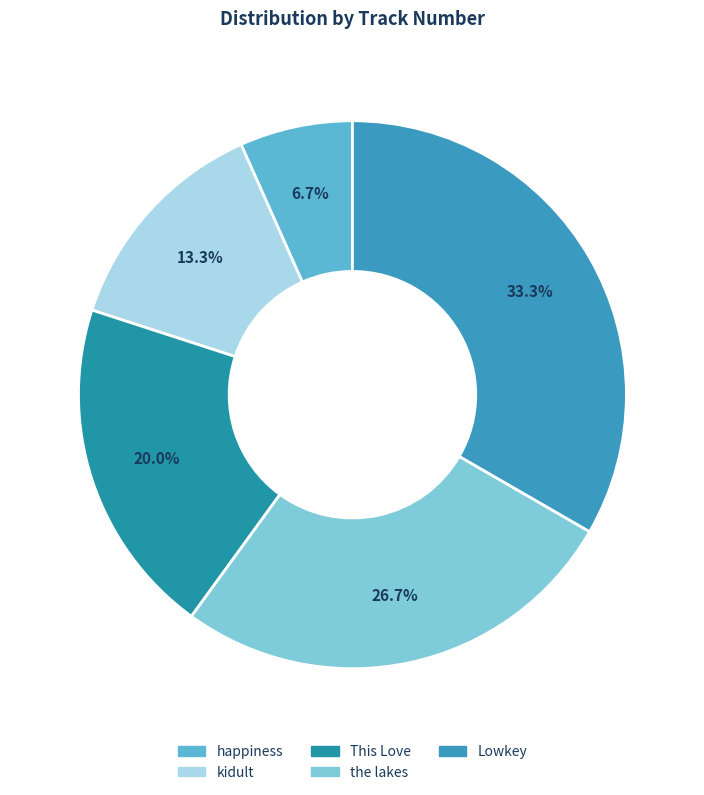

How many segments does this pie chart have?

5